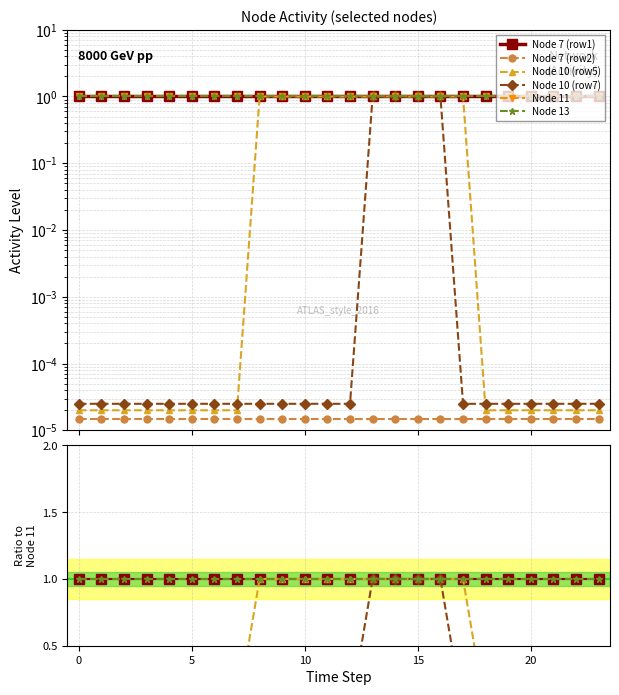

What is the total value across all series at 13?

5.0